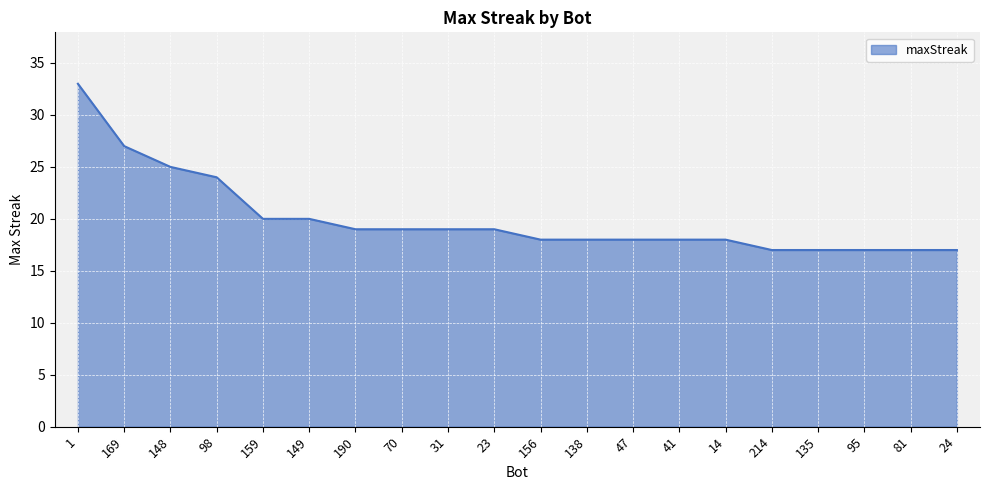

True or false: the data shows 25 at 31.

False